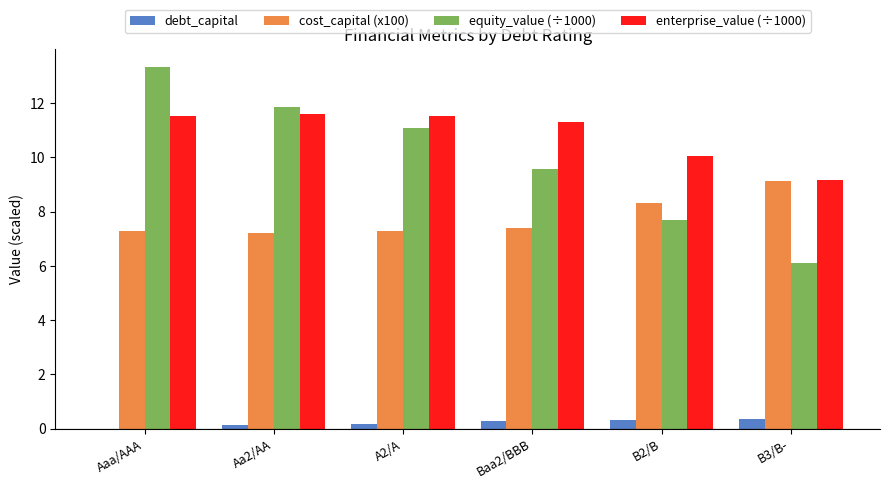

The value of enterprise_value (÷1000) at Aaa/AAA is 17.4. True or false?

False